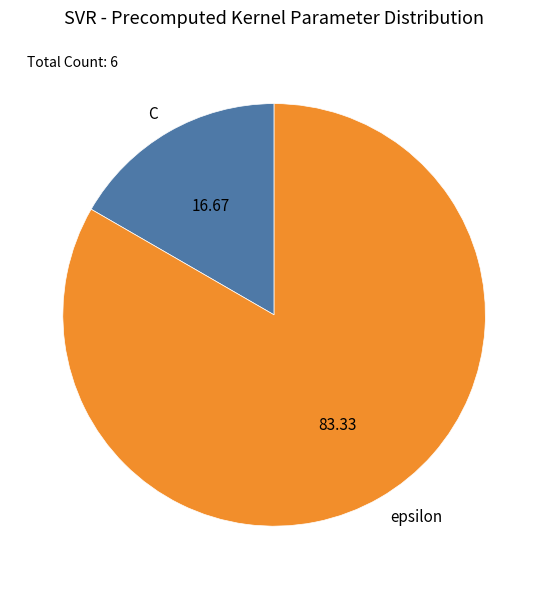

Approximately how many times larger is the value at C compared to epsilon?

0.2